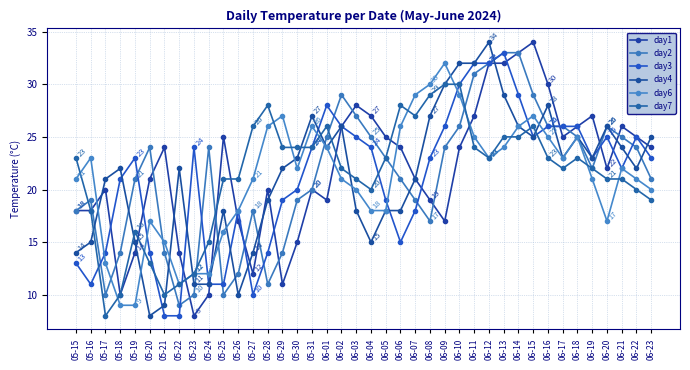

How many values in the day6 series are below 22?

20